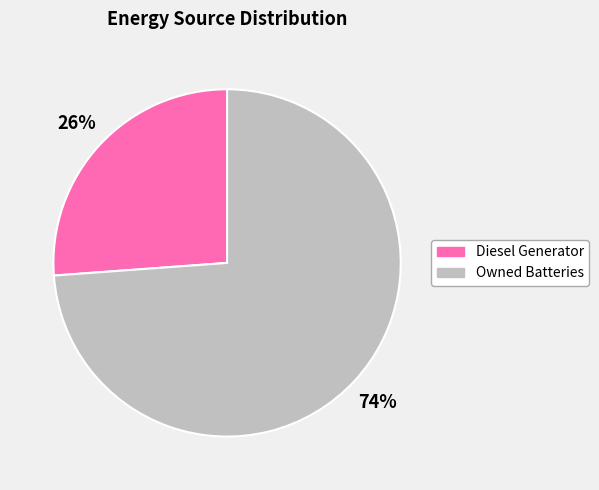

The Diesel Generator slice represents 26% of the pie. True or false?

True